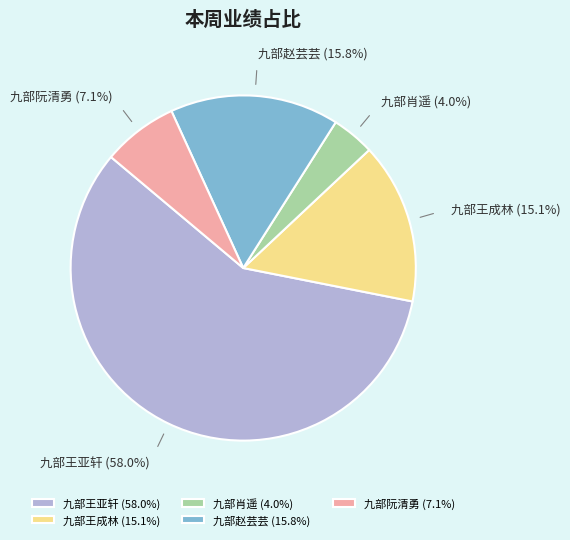

Between 九部阮清勇 and 九部王成林, which is larger?

九部王成林